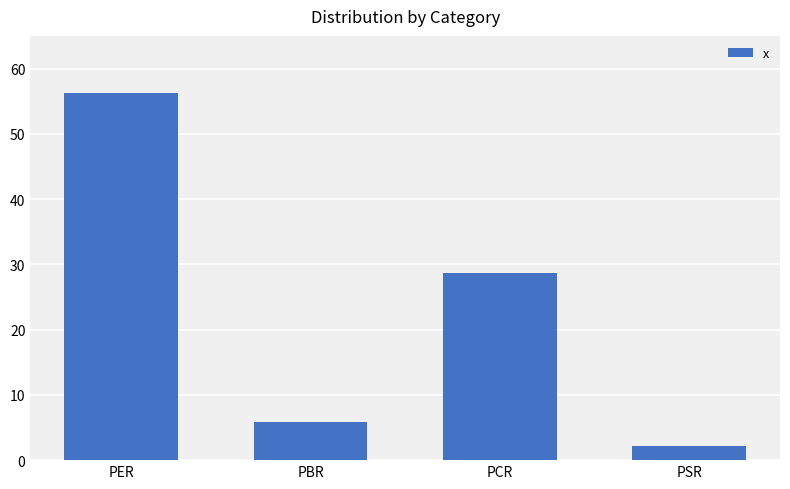

What is the label of the 4th bar from the left?

PSR